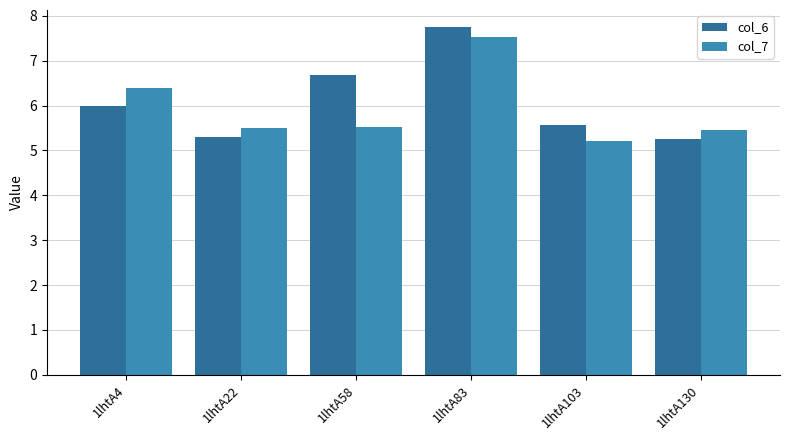

The value of col_6 at 1lhtA22 is 5.3. True or false?

True